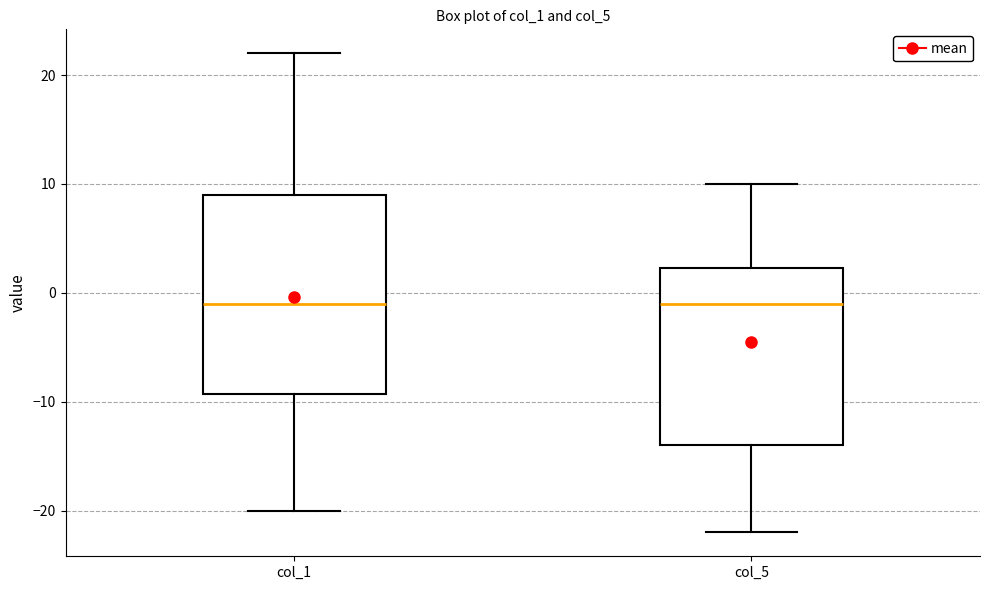

Reading left to right, read every box against the y-axis: the position of its median line, the range the box covers, and the ends of its whiskers. The values are not printed on the chart, so give them approximately, as read against the axis.

col_1: median -1, box -9 to 9, whiskers -20 to 22
col_5: median -1, box -14 to 2, whiskers -22 to 10